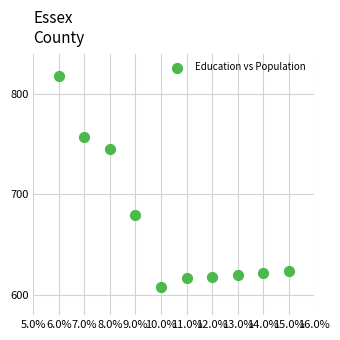

What is the average X value?

10